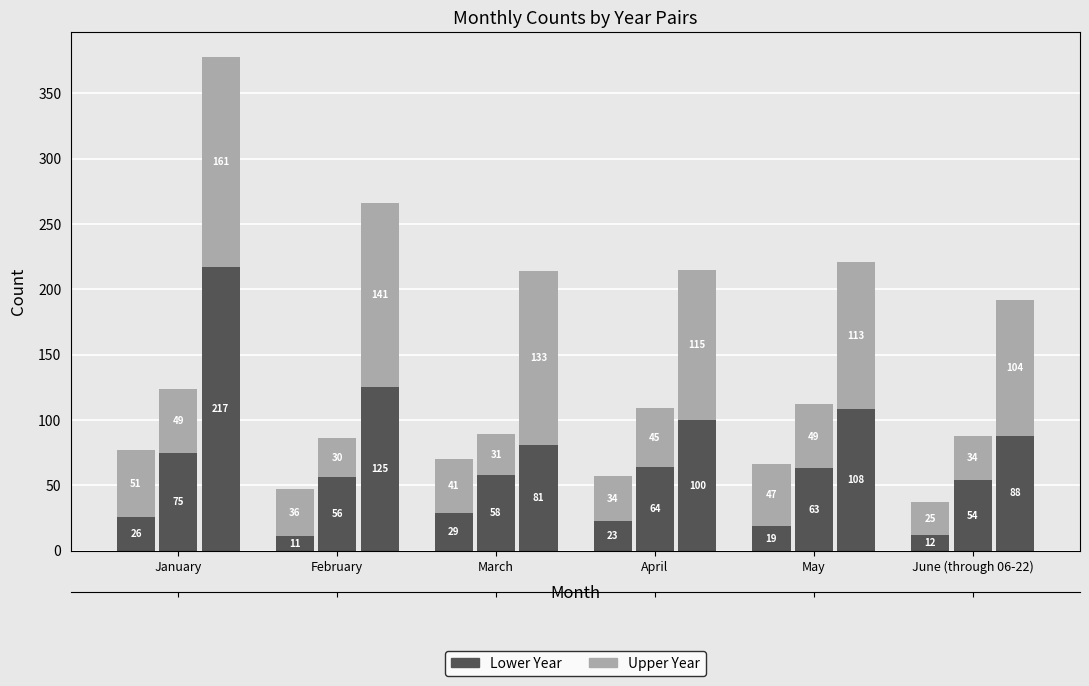

What is the difference between the highest and lowest values at January?

25